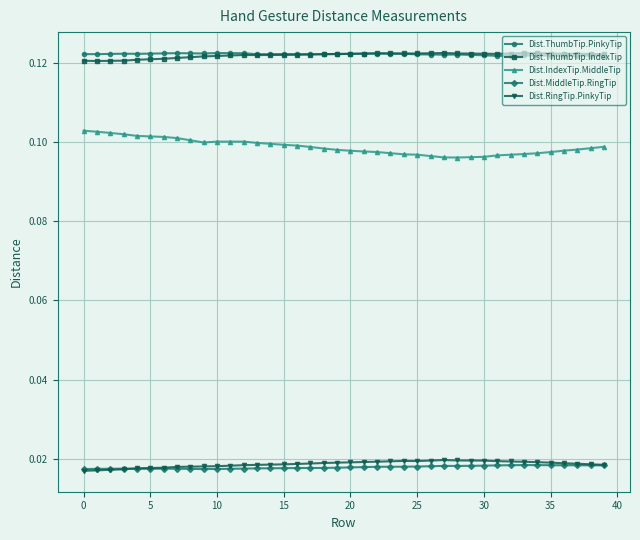

Count the number of categories in the chart.

40